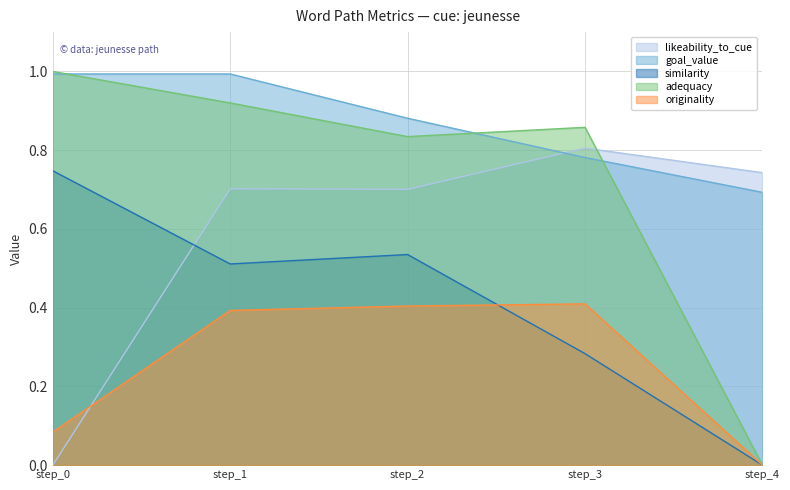

What are all the series names shown in the legend?

likeability_to_cue, goal_value, similarity, adequacy, originality